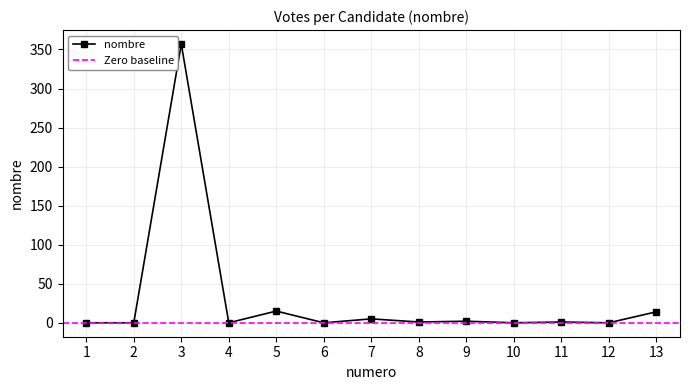

Rank the categories by value from lowest to highest.

1, 2, 4, 6, 10, 12, 8, 11, 9, 7, 13, 5, 3